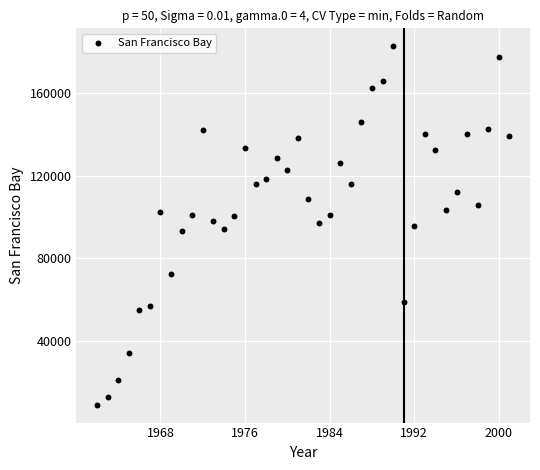

What is the range of Y values (max minus min)?

173902